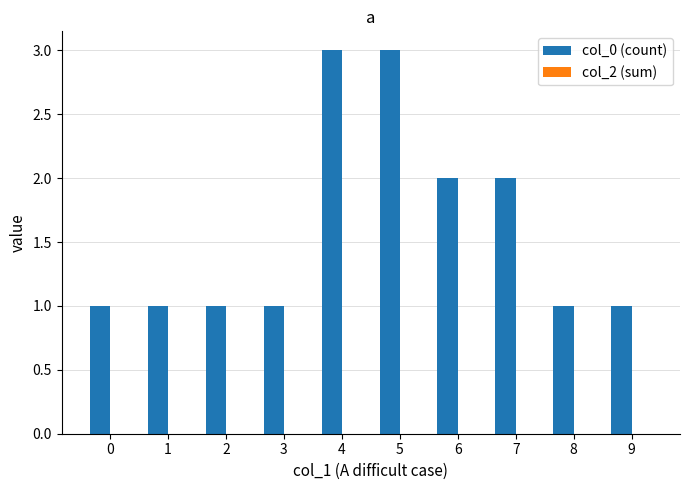

Does the chart contain stacked bars?

No